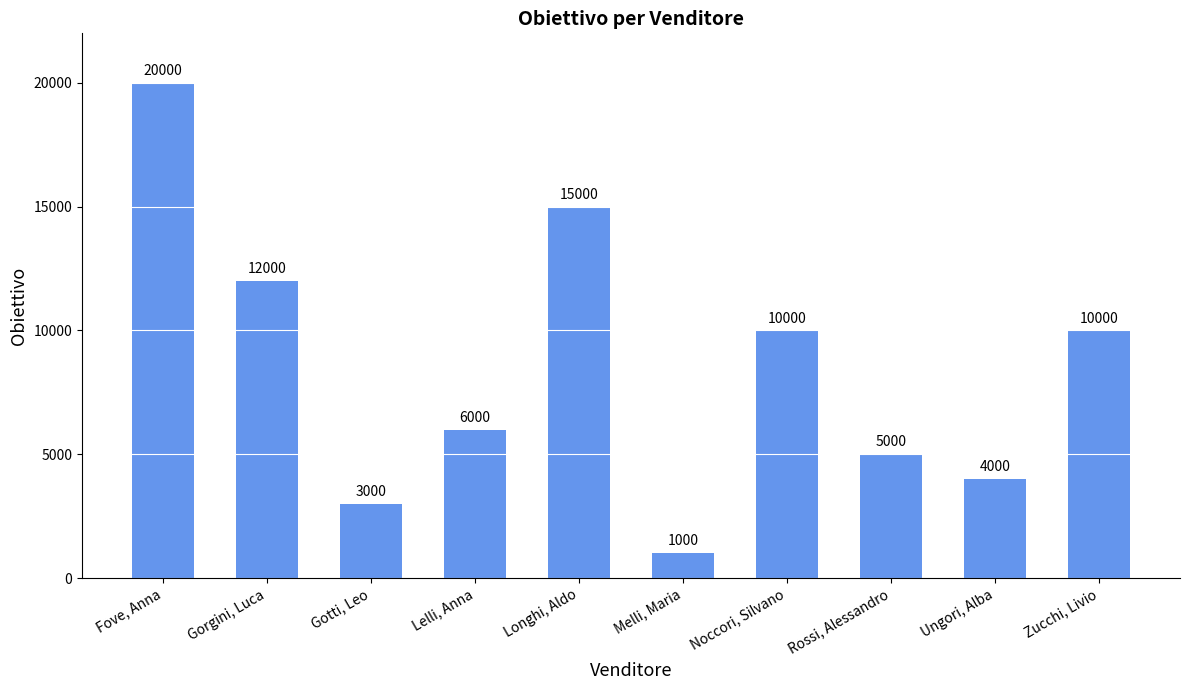

Approximately how many times larger is the value at Zucchi, Livio compared to Ungori, Alba?

2.5